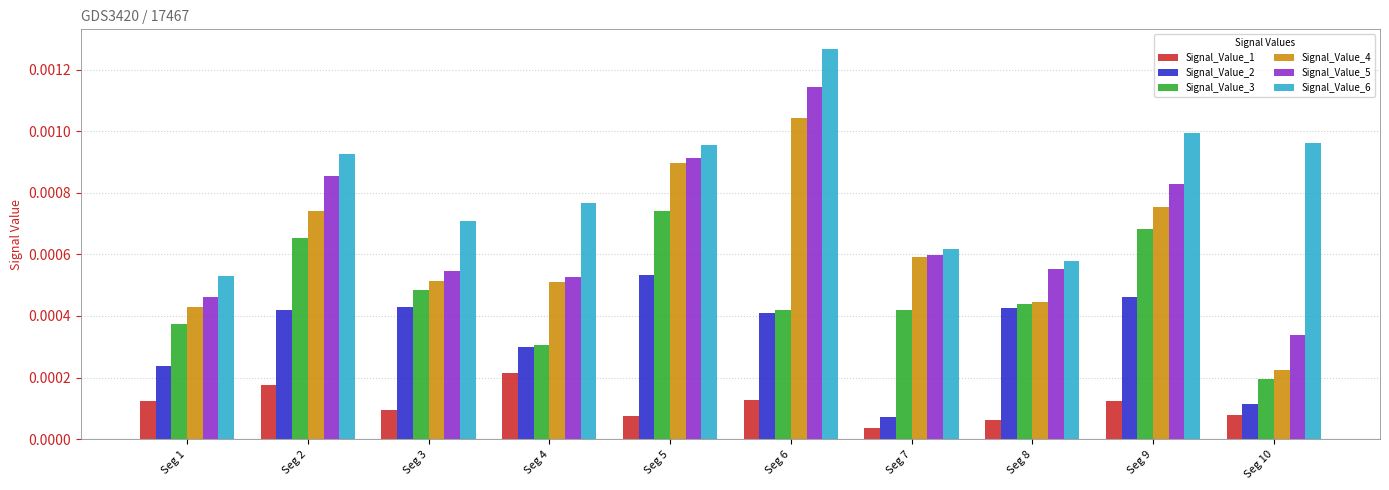

List the series in order of their peak value, highest first.

Signal_Value_6, Signal_Value_5, Signal_Value_4, Signal_Value_3, Signal_Value_2, Signal_Value_1